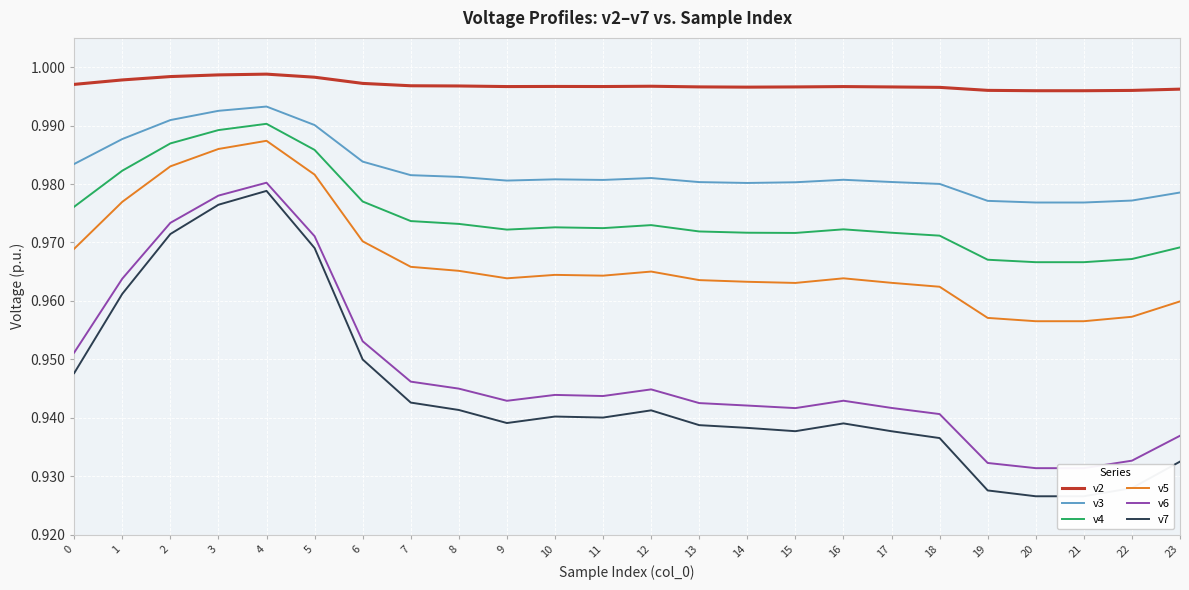

At which label does v7 reach its peak?

4